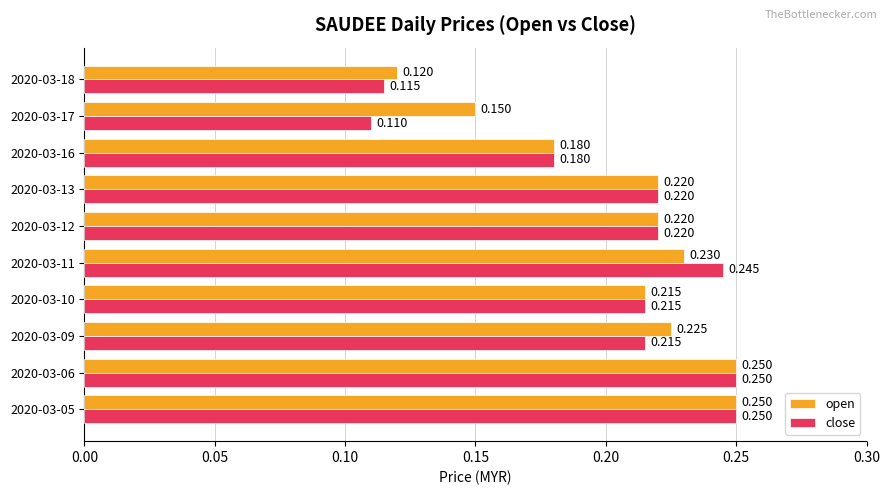

Rank the series by their average value, from lowest to highest.

close, open